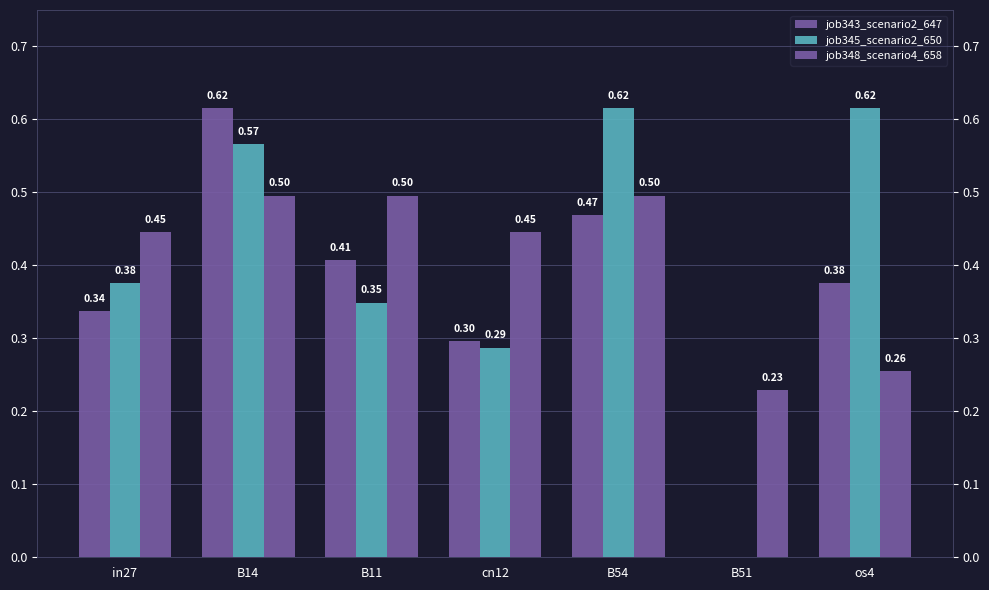

What is the difference between the job343_scenario2_647 values at os4 and B14?

0.2